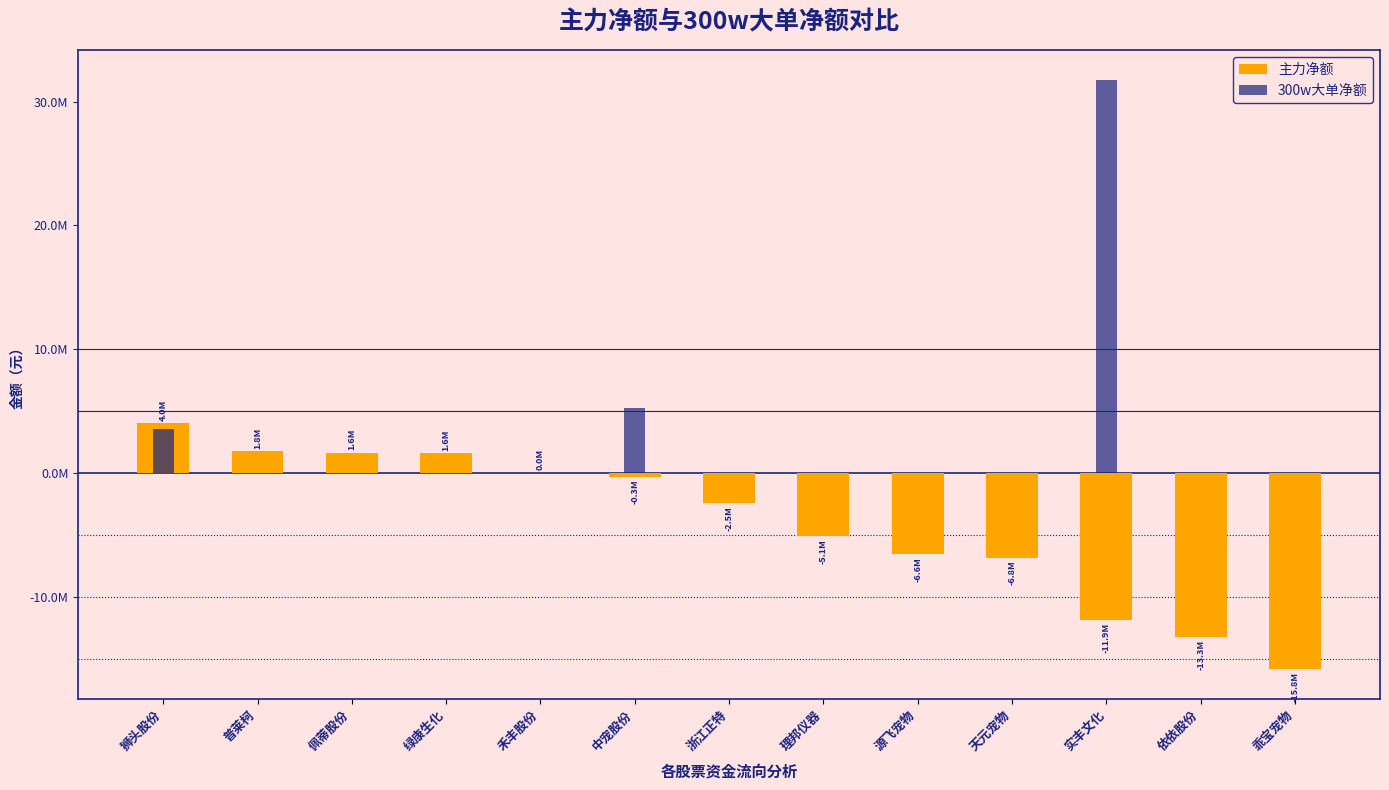

What is the difference between the 主力净额 values at 乖宝宠物 and 普莱柯?

17600606